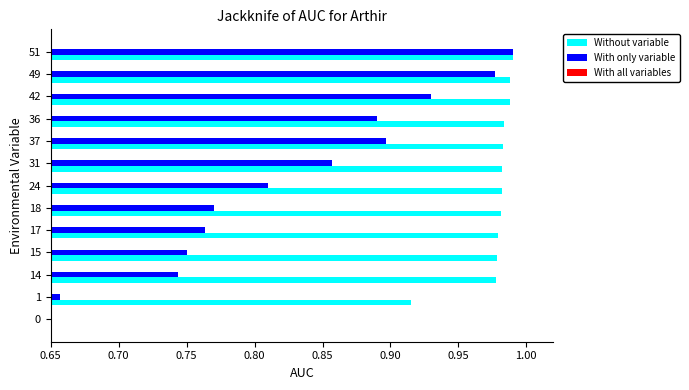

What are all the series names shown in the legend?

Without variable, With only variable, With all variables